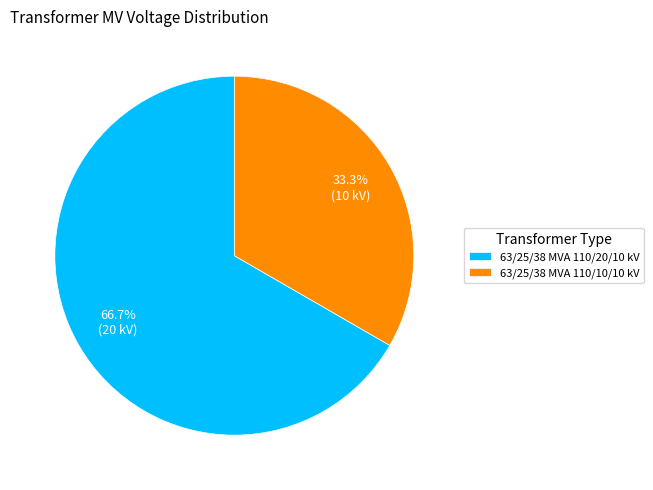

How many slices are in this pie chart?

2